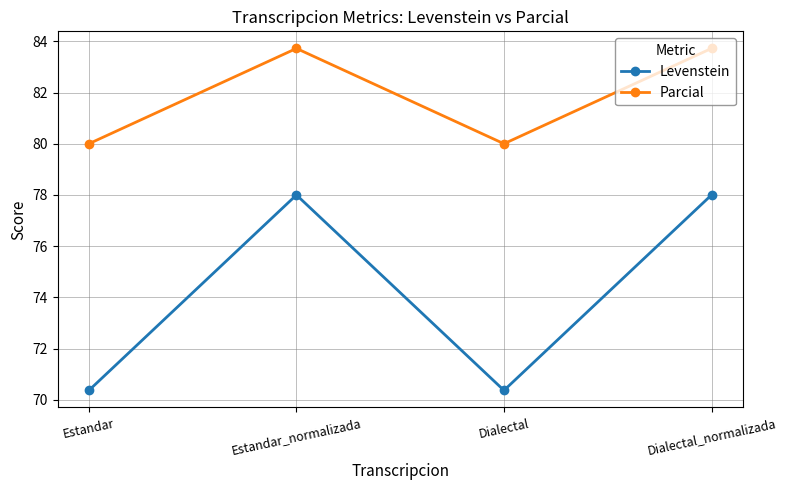

Count the number of data series in this chart.

2